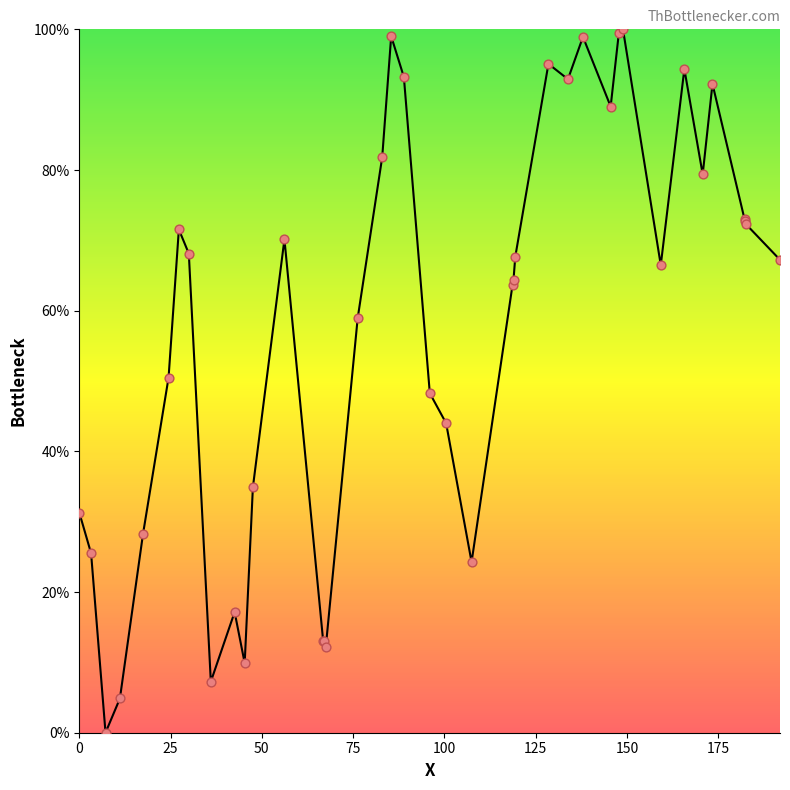

What is the difference between the maximum and minimum values?

100.0